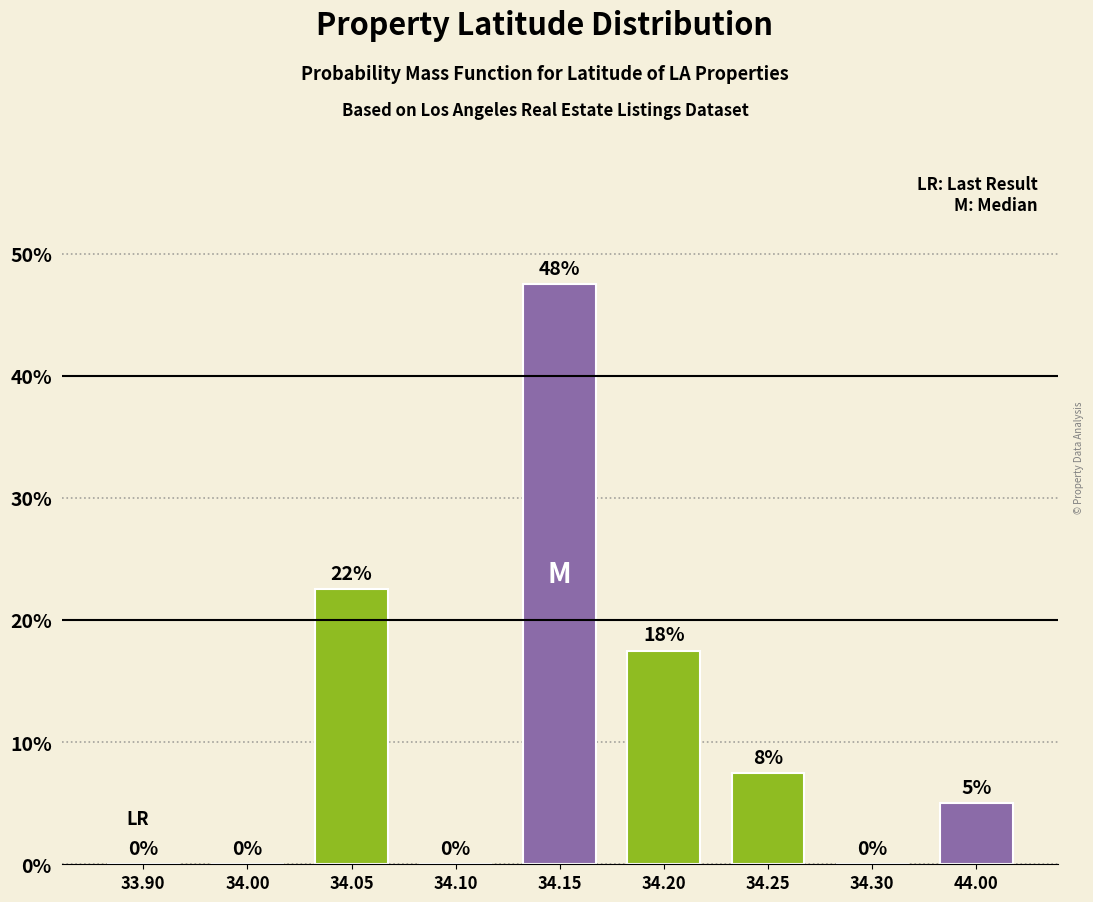

Between 34.25 and 34.00, which is larger?

34.25